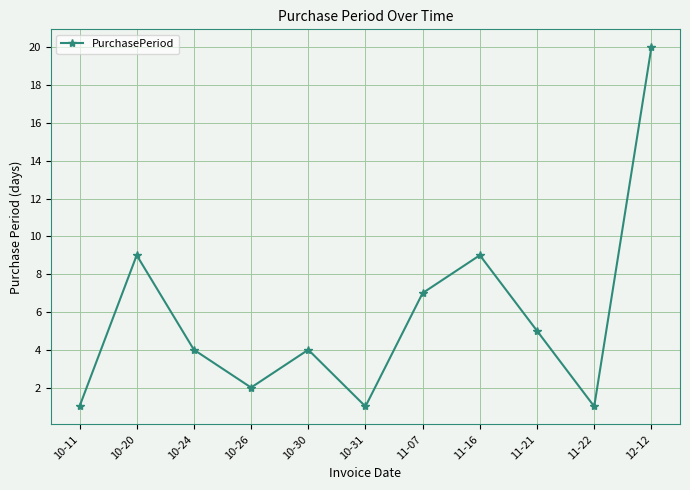

Which label corresponds to the largest value in the chart?

12-12